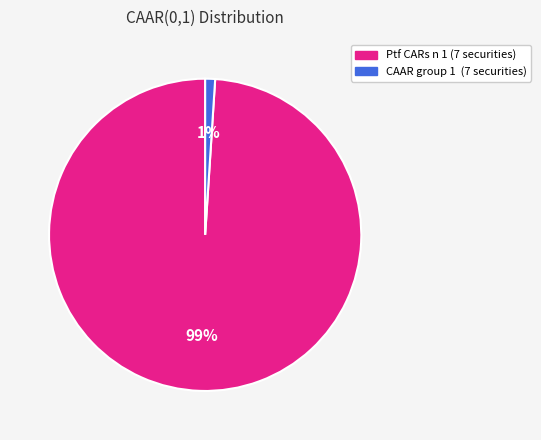

To the nearest percent, what is the average slice percentage?

50%